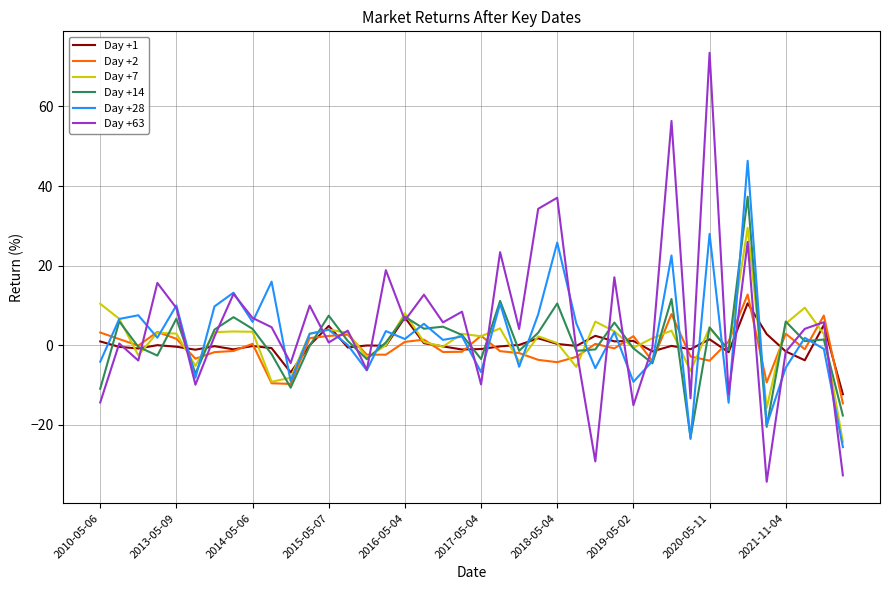

What is the highest value of the Day +2 series?

12.8